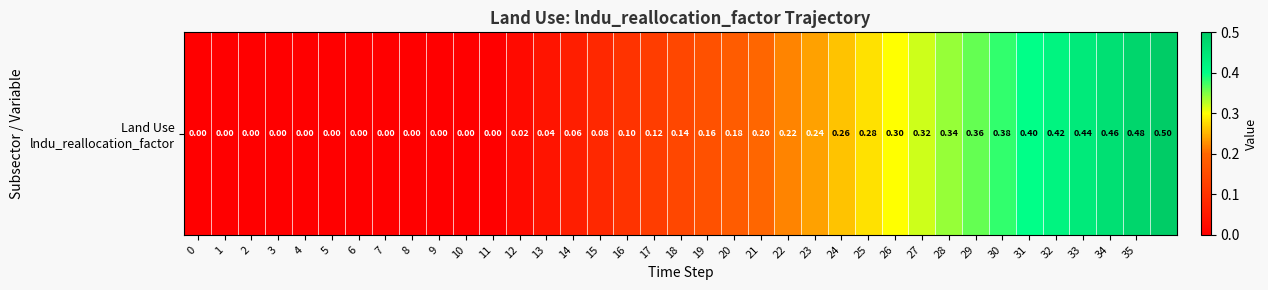

Reading left to right, list all the values displayed in this chart.

0=0.0	1=0.0	2=0.0	3=0.0	4=0.0	5=0.0	6=0.0	7=0.0	8=0.0	9=0.0	10=0.0	11=0.0	12=0.0	13=0.0	14=0.1	15=0.1	16=0.1	17=0.1	18=0.1	19=0.2	20=0.2	21=0.2	22=0.2	23=0.2	24=0.3	25=0.3	26=0.3	27=0.3	28=0.3	29=0.4	30=0.4	31=0.4	32=0.4	33=0.4	34=0.5	35=0.5	36=0.5